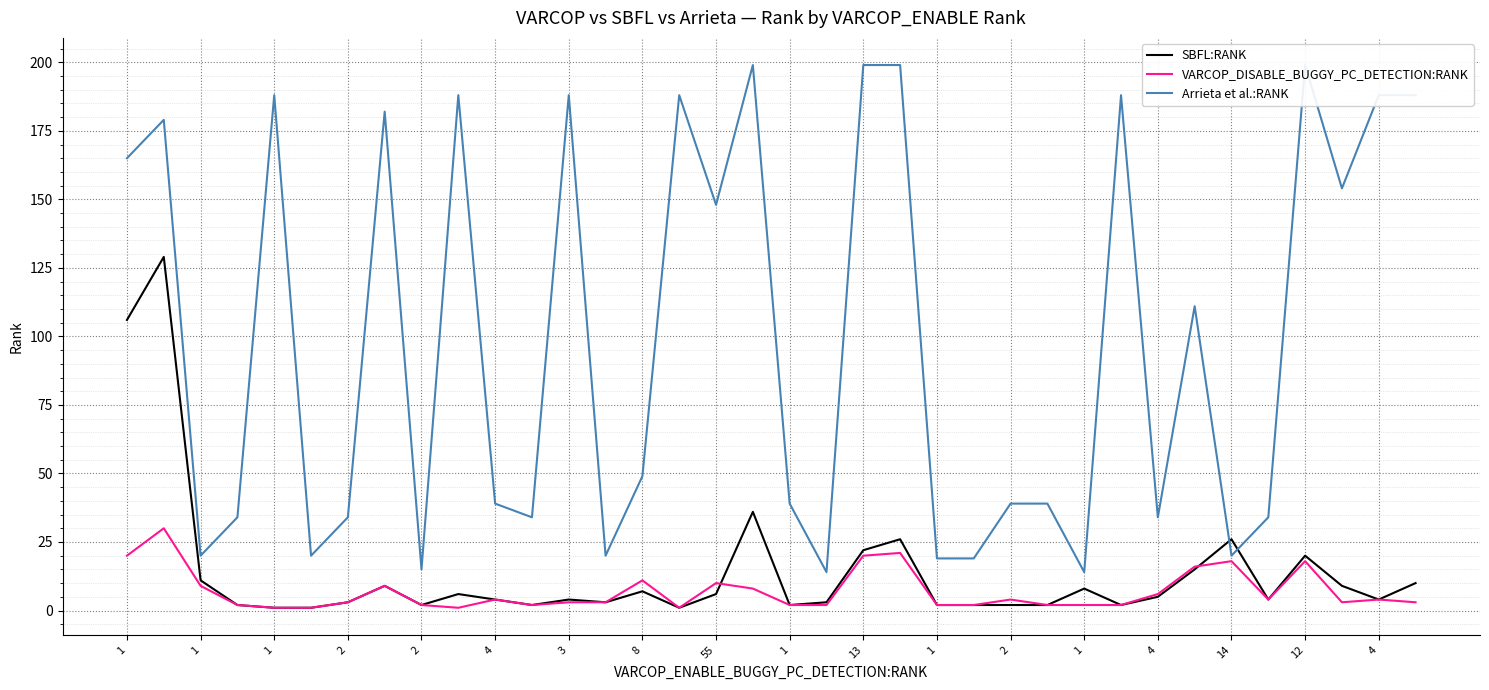

Is it true that SBFL:RANK equals 20 at 12?

True